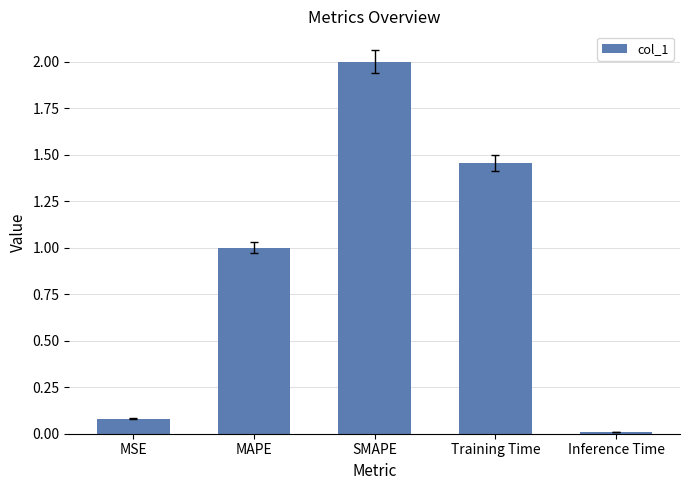

At which label is the value closest to 1?

MAPE